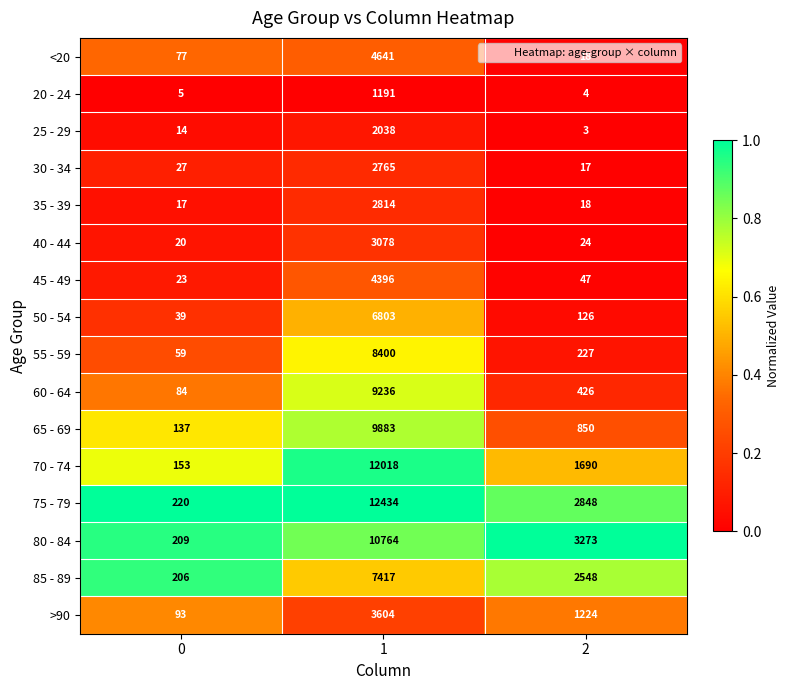

Rank the series by their maximum value, from highest to lowest.

75 - 79, 70 - 74, 80 - 84, 65 - 69, 60 - 64, 55 - 59, 85 - 89, 50 - 54, <20, 45 - 49, >90, 40 - 44, 35 - 39, 30 - 34, 25 - 29, 20 - 24